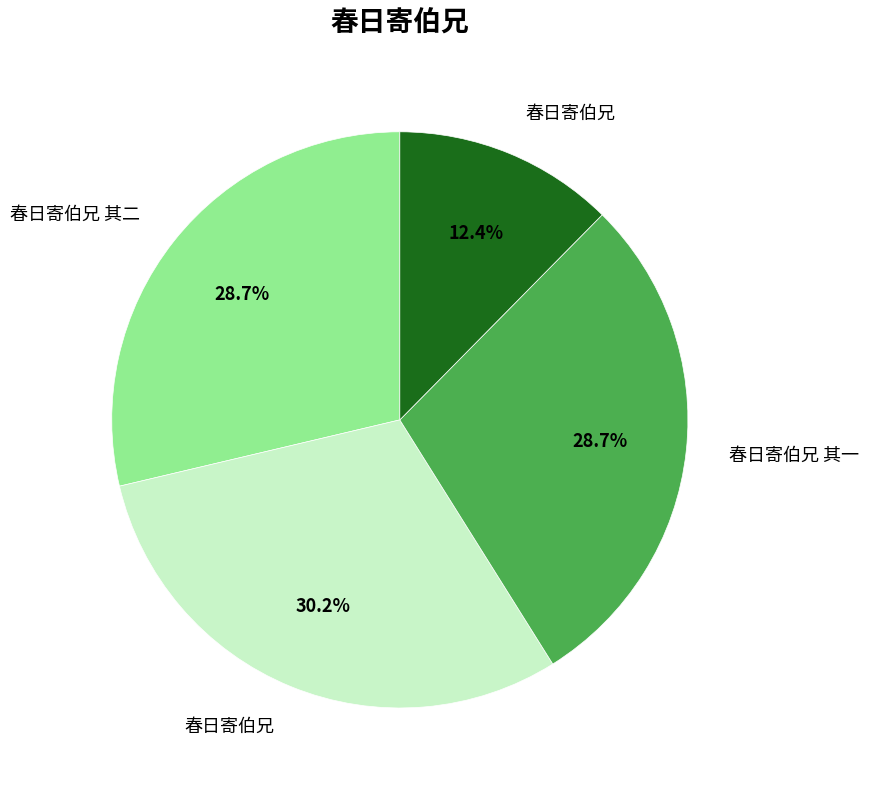

How many segments does this pie chart have?

4